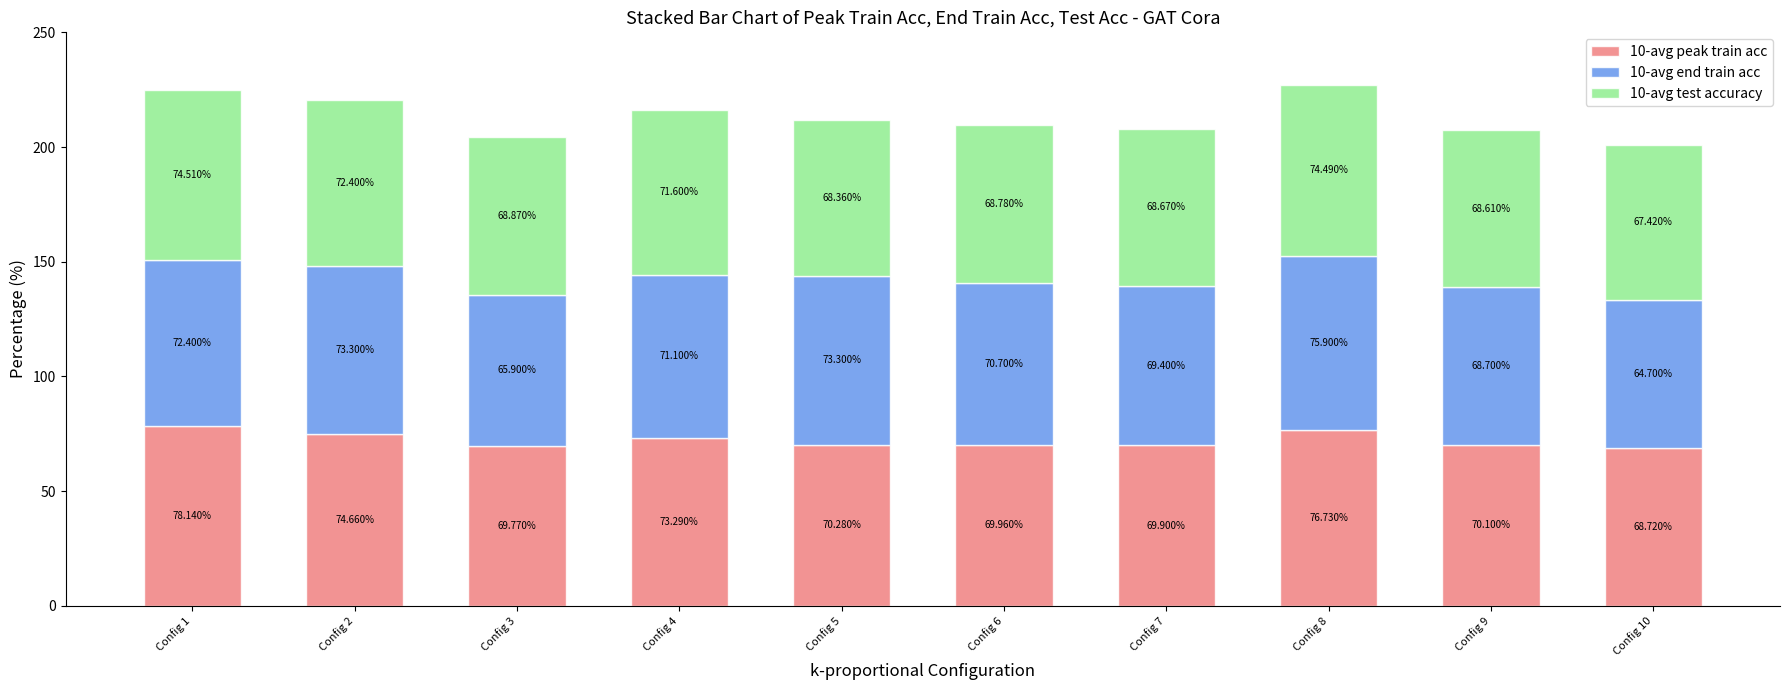

What is the difference between the maximum and second lowest values in the 10-avg peak train acc series?

8.4